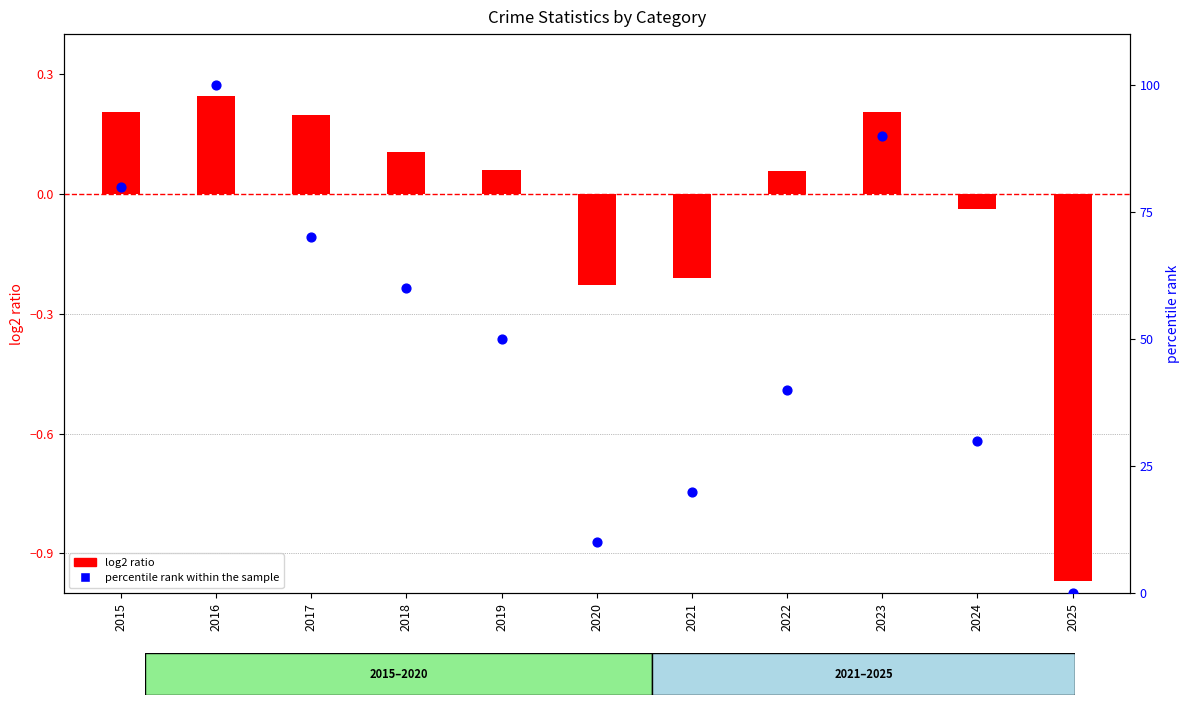

Which series reaches the minimum Y coordinate?

log2 ratio